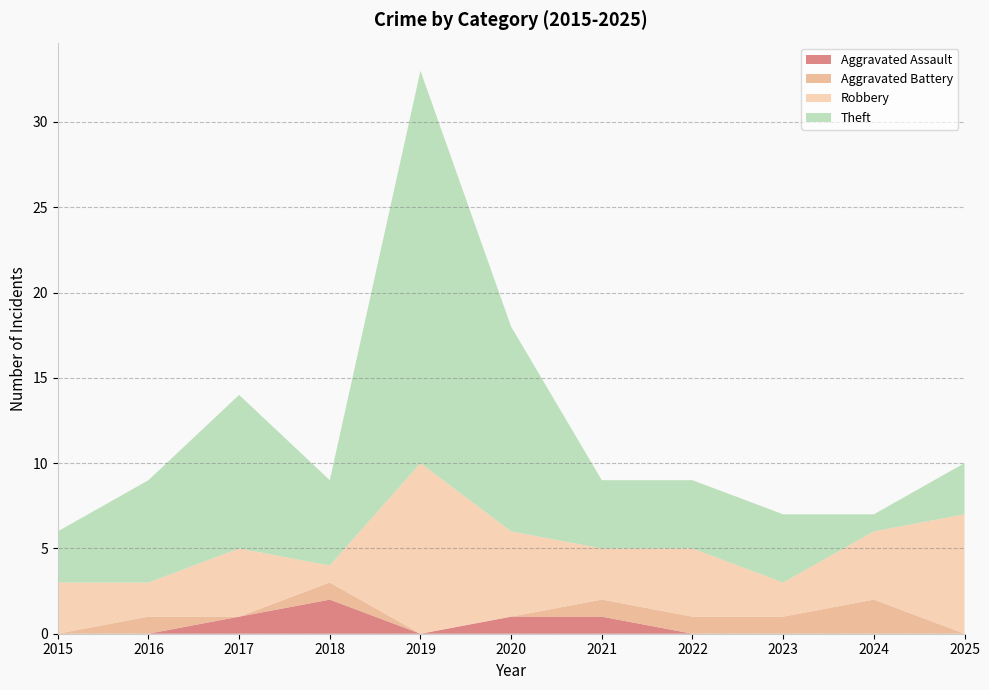

Reading left to right, list all the values displayed in this chart.

Aggravated Assault: 2015=0	2016=0	2017=1	2018=2	2019=0	2020=1	2021=1	2022=0	2023=0	2024=0	2025=0
Aggravated Battery: 2015=0	2016=1	2017=0	2018=1	2019=0	2020=0	2021=1	2022=1	2023=1	2024=2	2025=0
Robbery: 2015=3	2016=2	2017=4	2018=1	2019=10	2020=5	2021=3	2022=4	2023=2	2024=4	2025=7
Theft: 2015=3	2016=6	2017=9	2018=5	2019=23	2020=12	2021=4	2022=4	2023=4	2024=1	2025=3